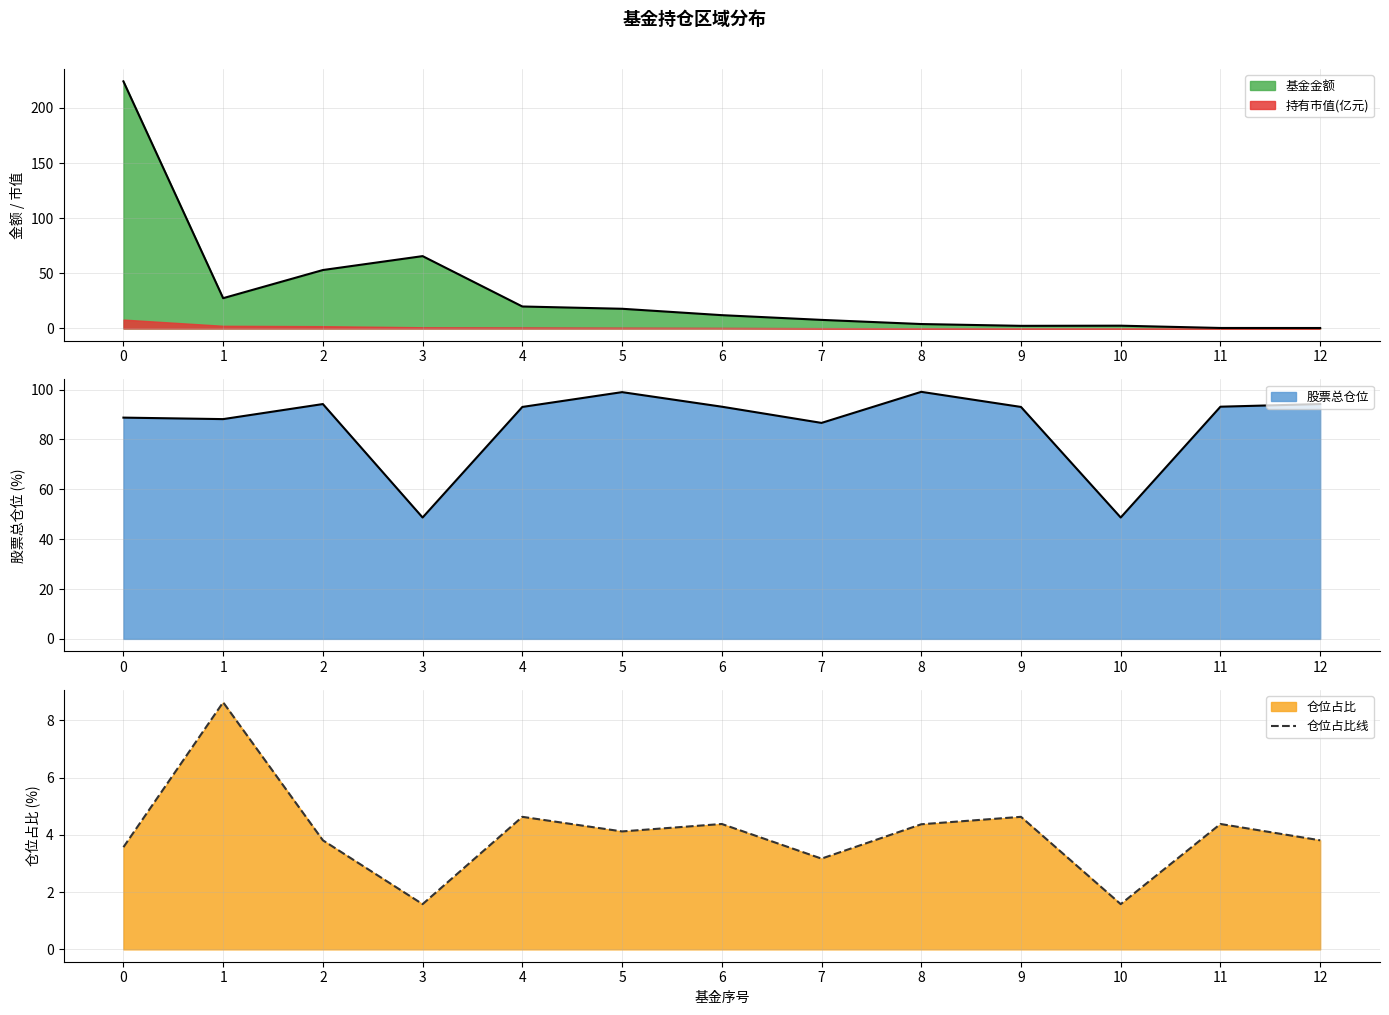

At which label does the data first exceed 4?

1